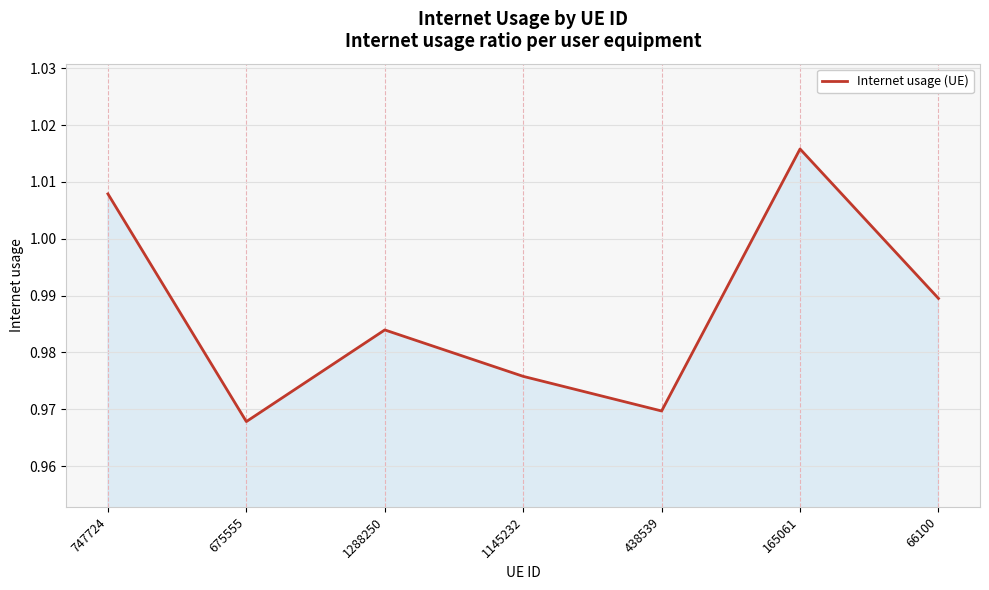

Which has a higher value, 1145232 or 747724?

747724